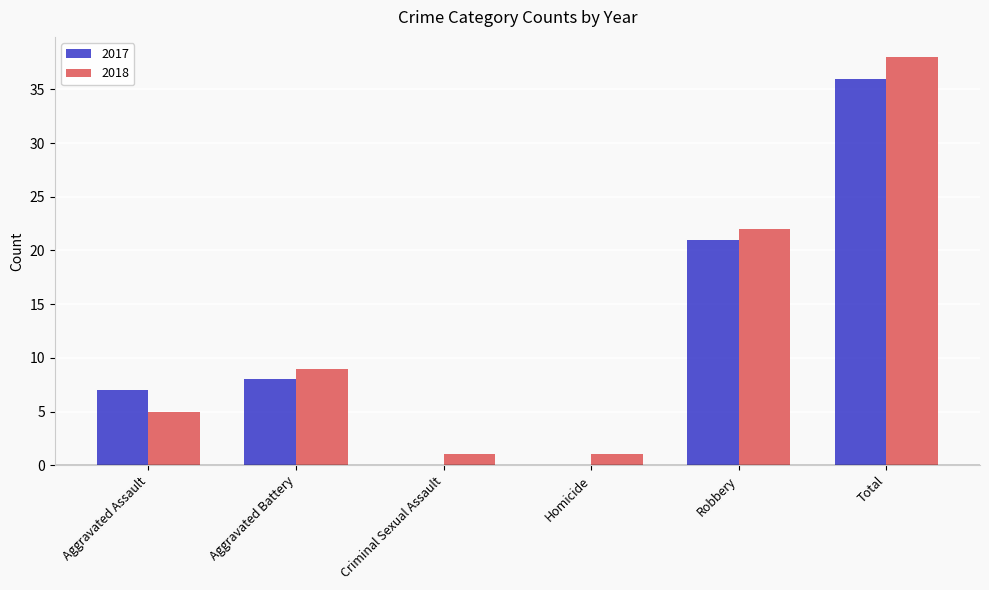

Reading right to left, what are all the values shown in this chart?

2017: Total=36	Robbery=21	Homicide=0	Criminal Sexual Assault=0	Aggravated Battery=8	Aggravated Assault=7
2018: Total=38	Robbery=22	Homicide=1	Criminal Sexual Assault=1	Aggravated Battery=9	Aggravated Assault=5